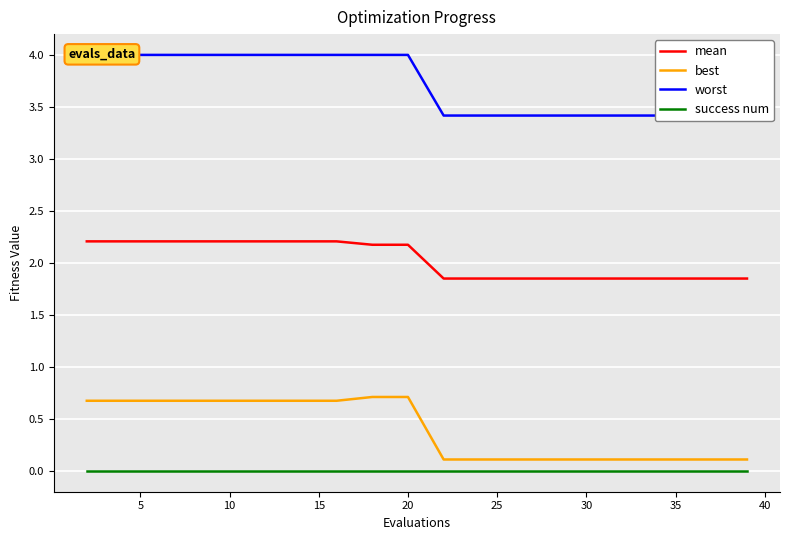

True or false: mean and worst intersect in this chart.

False